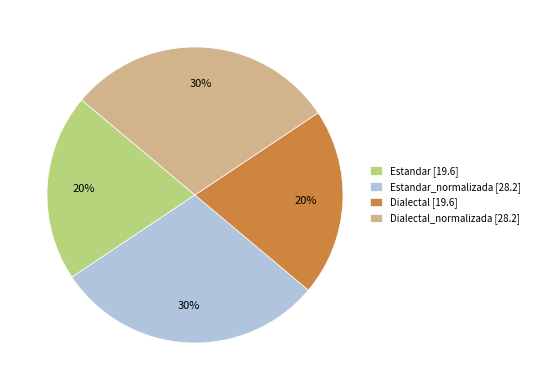

Count the number of slices in the pie.

4